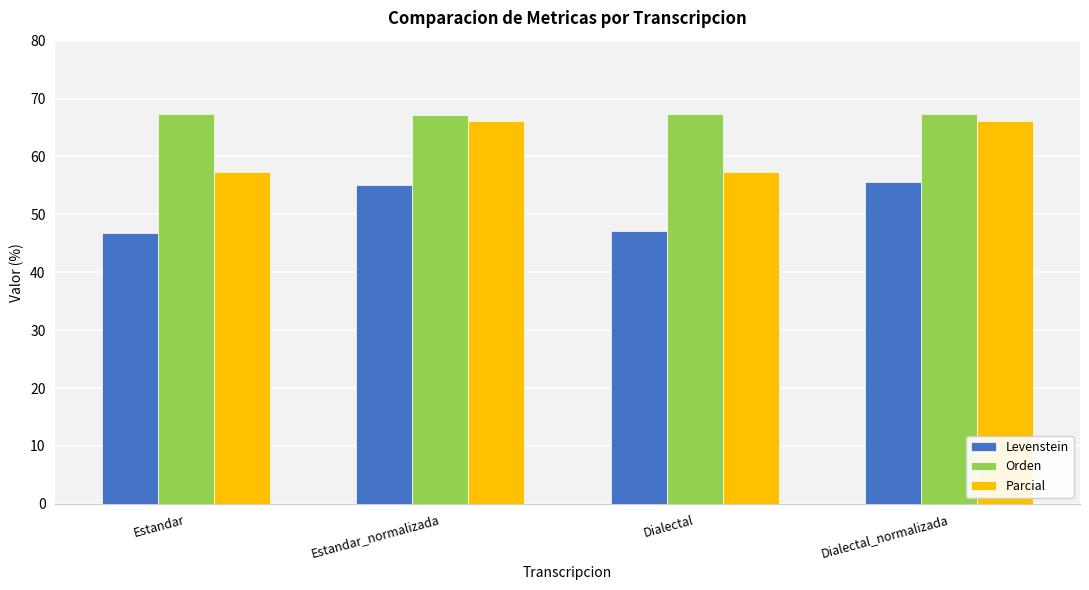

Which series changed the most between Estandar and Dialectal_normalizada?

Levenstein